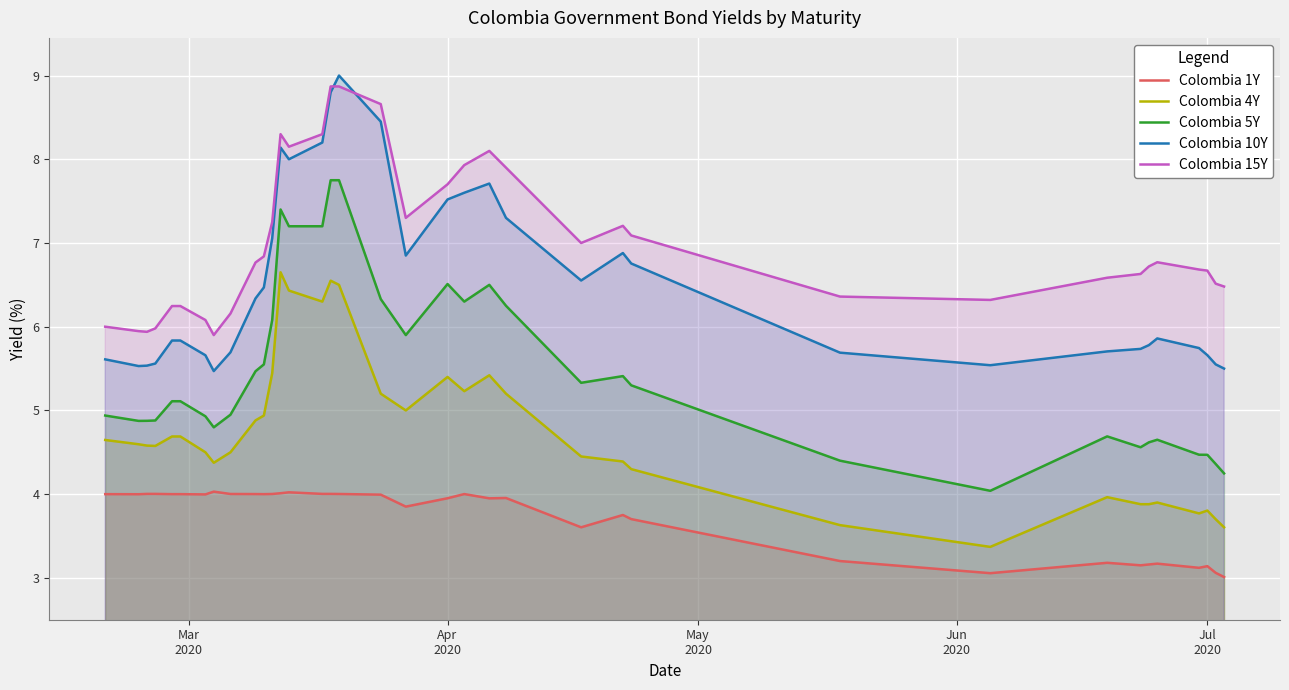

What is the difference between the maximum and minimum values in the Colombia 15Y series?

3.0